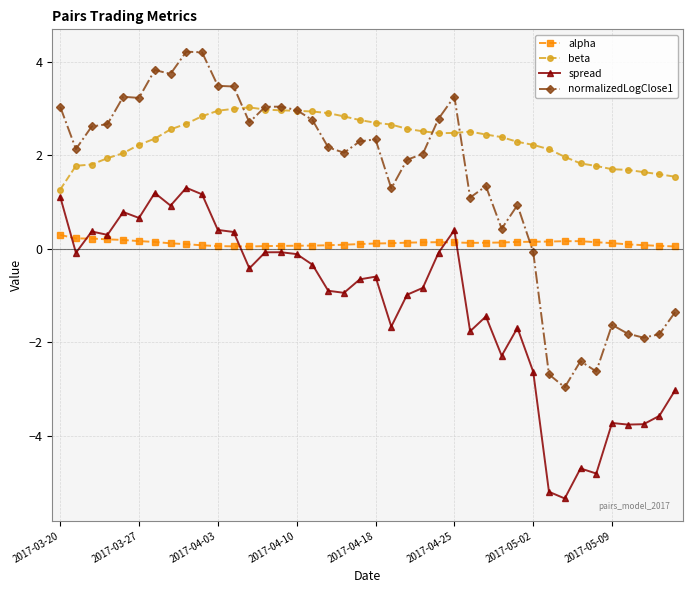

List the series in order of their overall mean, lowest first.

spread, alpha, normalizedLogClose1, beta